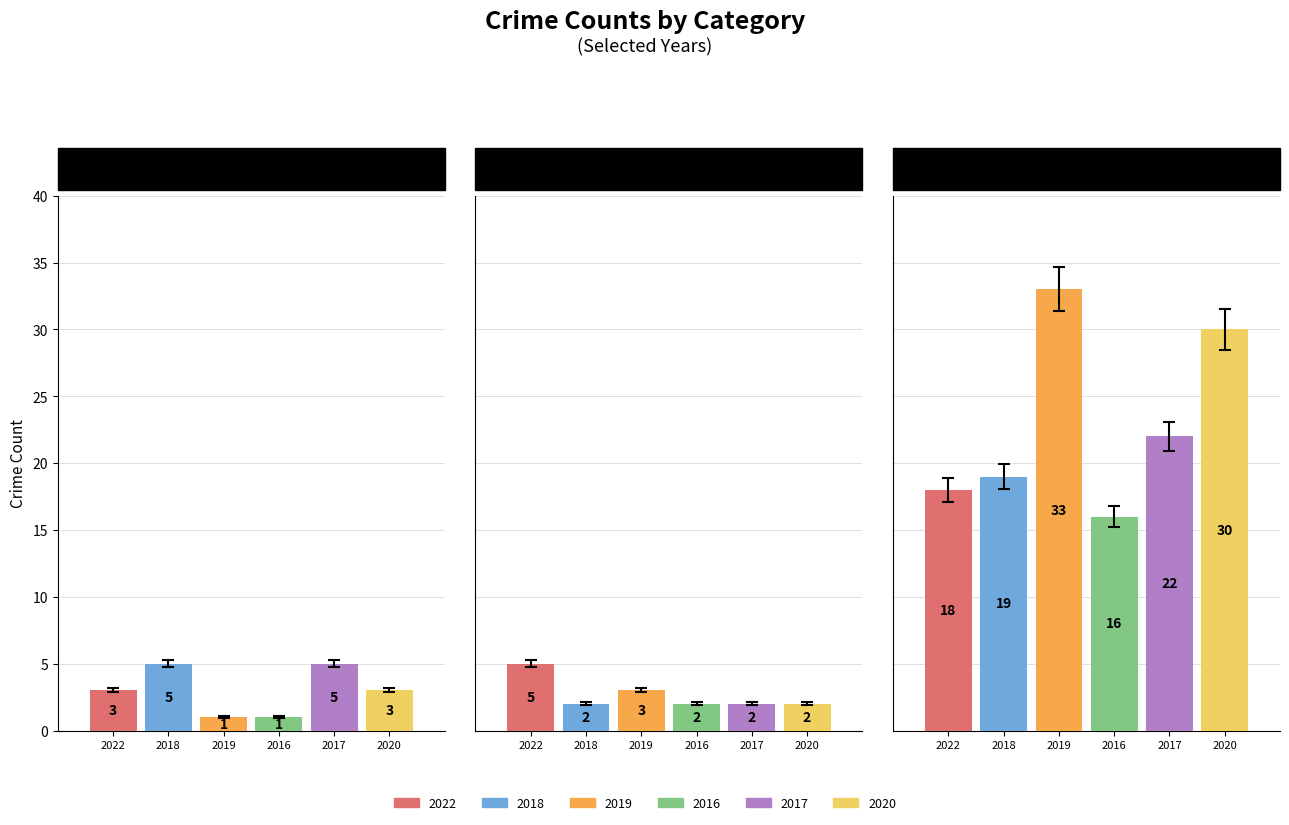

What is the sum of the 2016 values at 1 and 0?

3